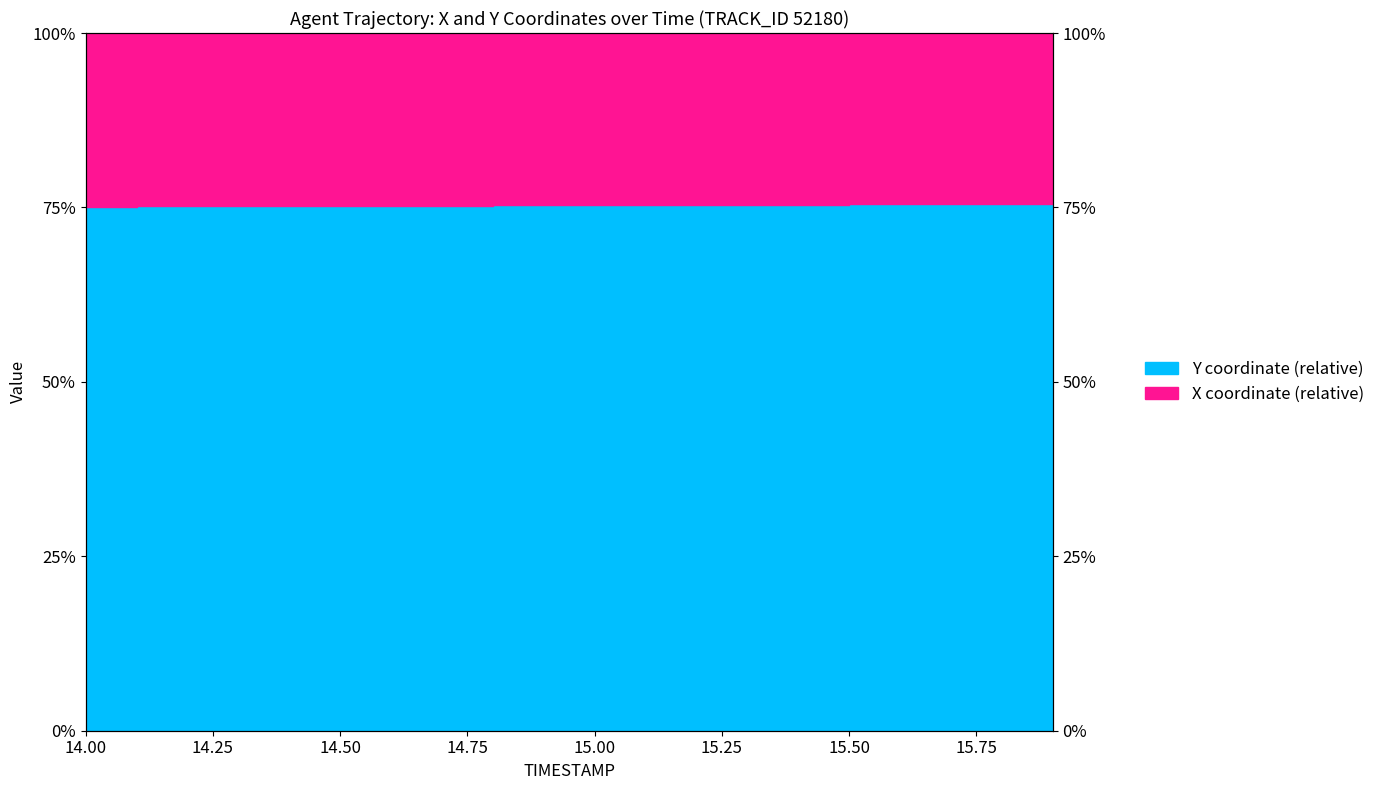

Does the chart display data point markers on the line(s)?

No